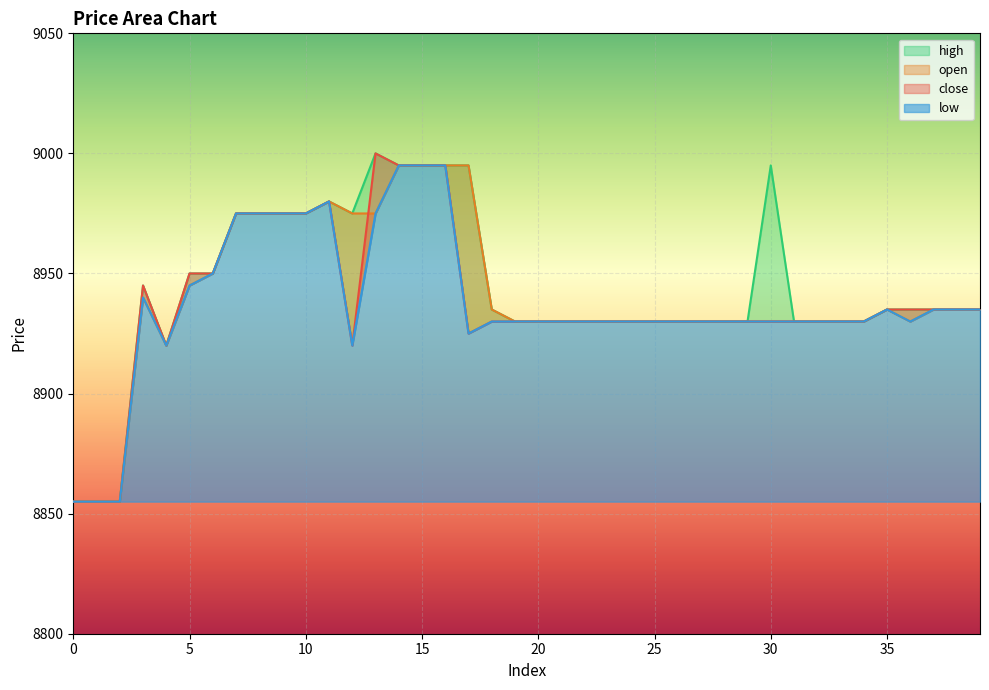

Is the value of open at 15 greater than the value of close at 20?

Yes